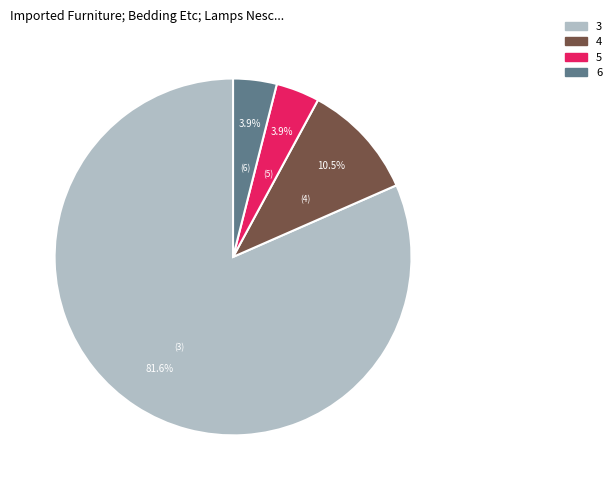

Is there a majority slice in this chart?

Yes